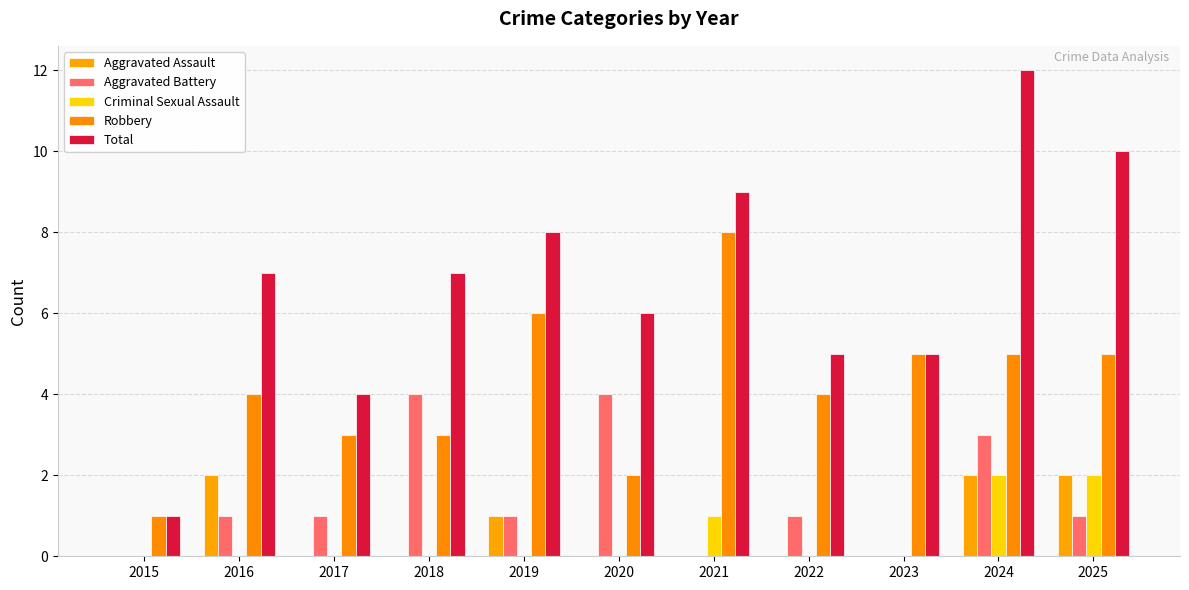

Count the number of categories in the chart.

11